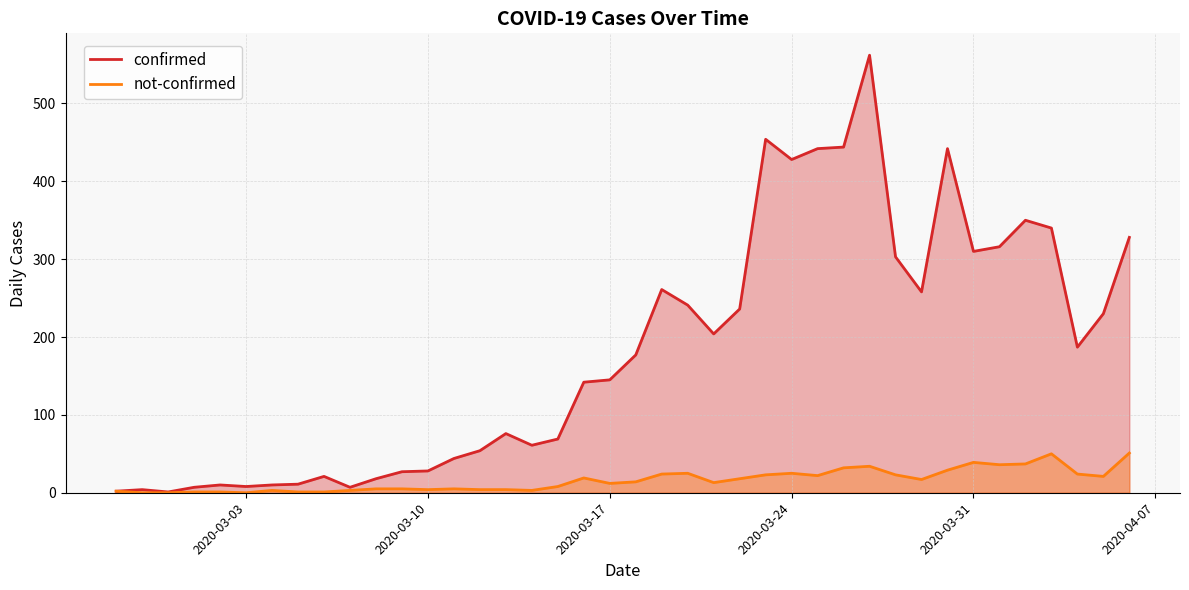

List the series in order of their overall mean, highest first.

confirmed, not-confirmed